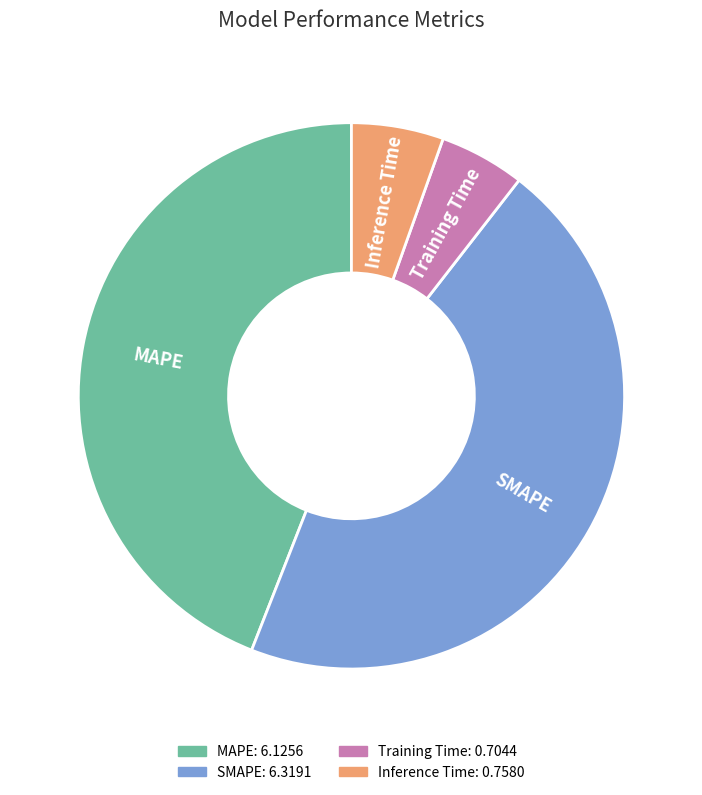

The Inference Time slice represents 14% of the pie. True or false?

False